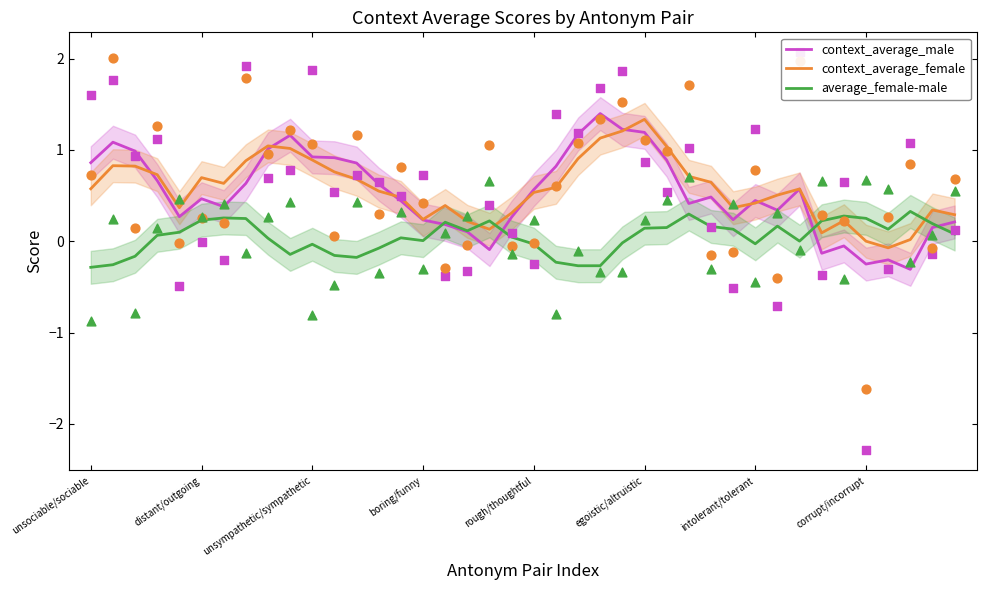

Which series has the widest spread of Y values?

context_average_male